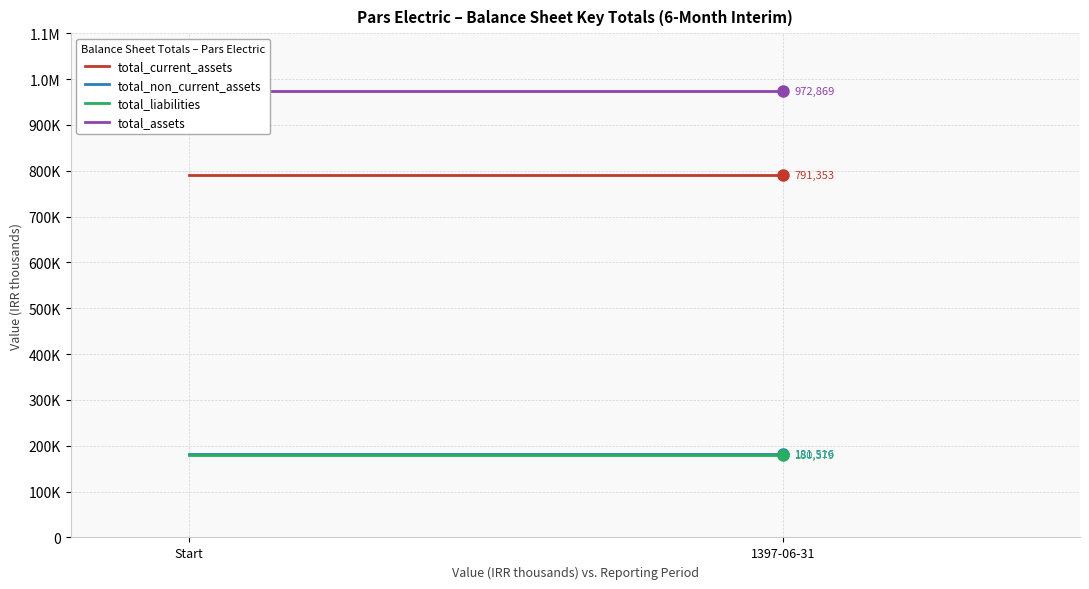

What is the highest value of the total_current_assets series?

791353